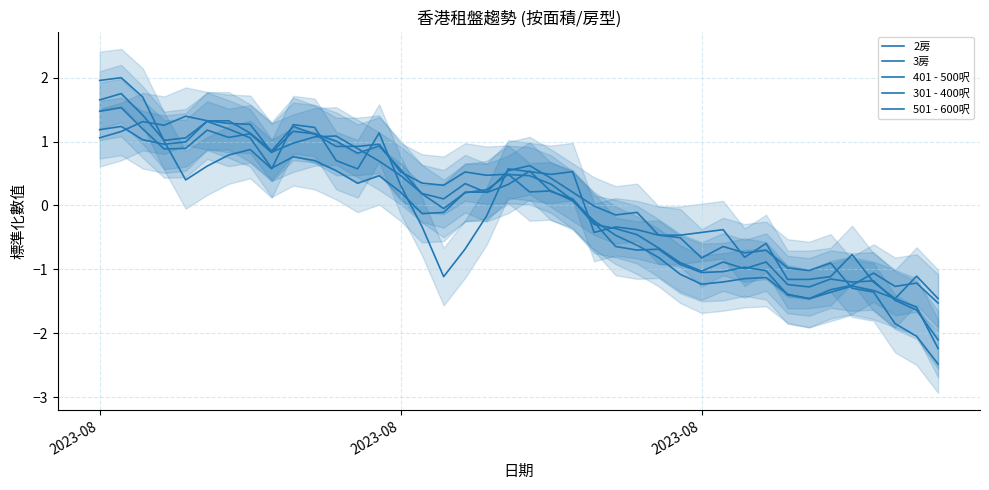

Does the chart display data point markers on the line(s)?

No